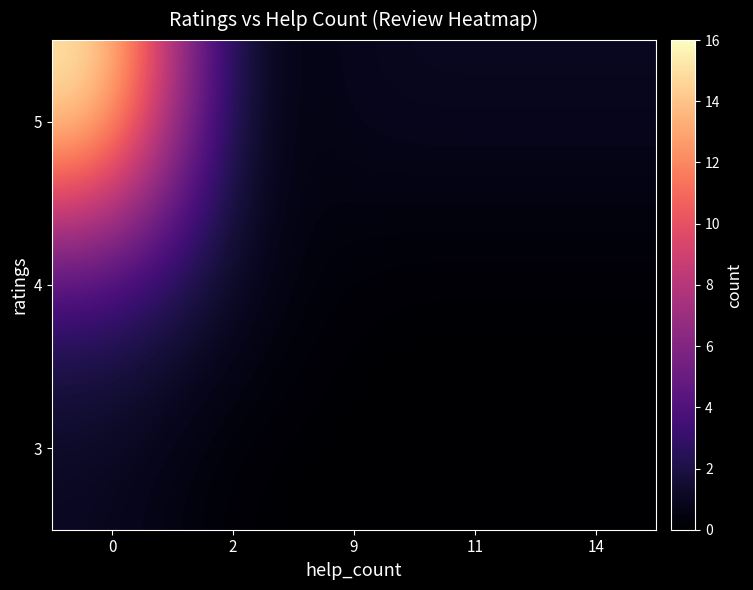

What is the maximum value shown in the chart?

16